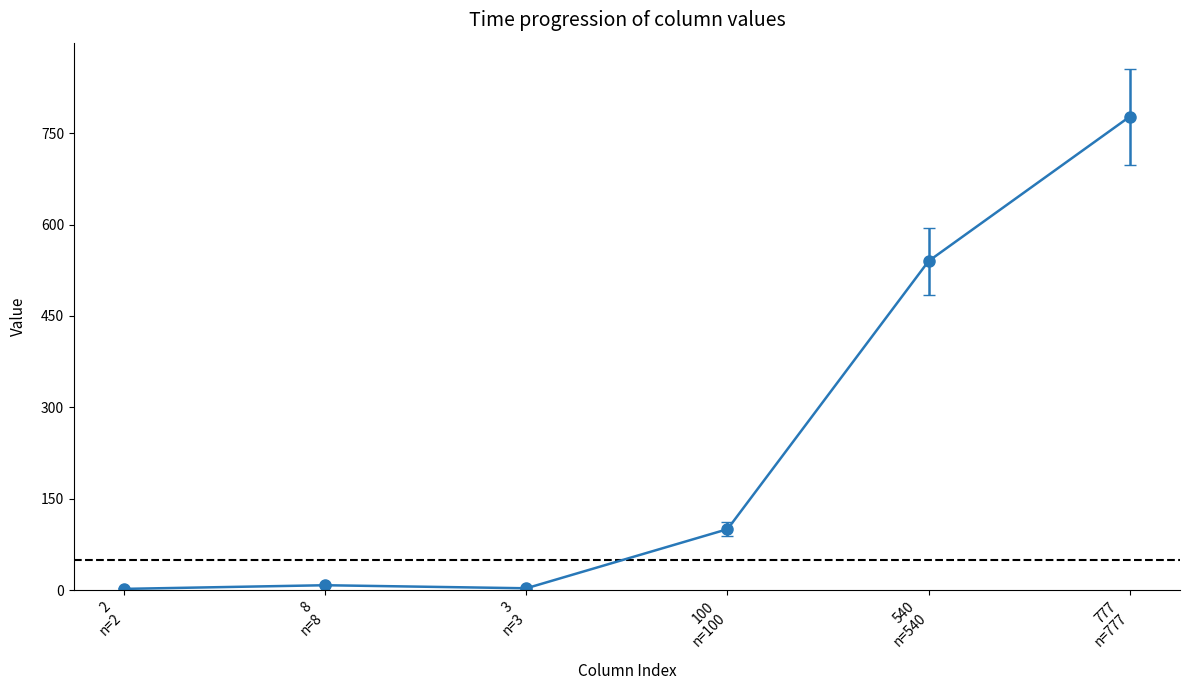

What is the maximum value shown in the chart?

777